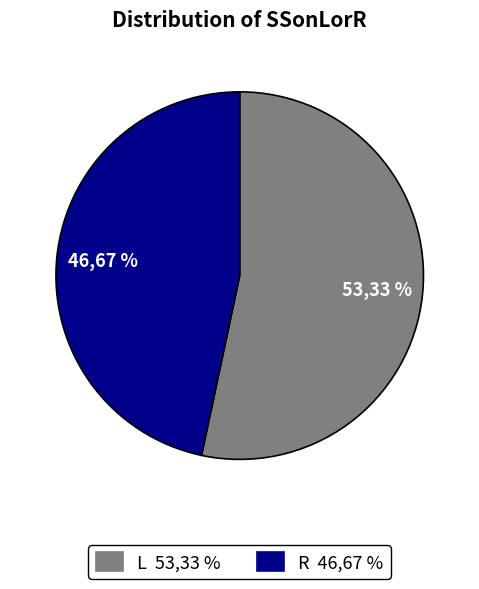

To the nearest percent, what portion does L represent?

53%